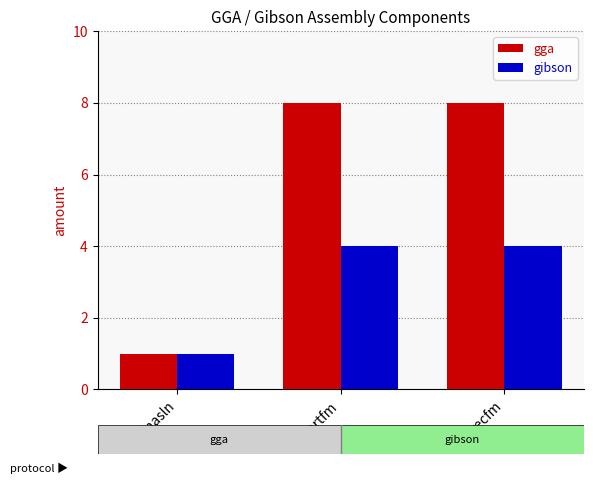

What is the difference between the maximum and minimum values in the gibson series?

3